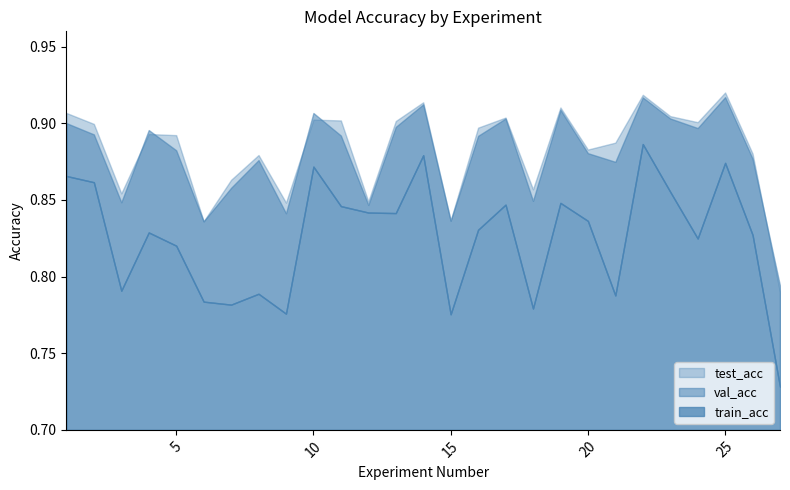

Reading right to left, extract all data points from this chart.

test_acc: 0.8	0.9	0.9	0.9	0.9	0.9	0.9	0.9	0.9	0.9	0.9	0.9	0.8	0.9	0.9	0.8	0.9	0.9	0.8	0.9	0.9	0.8	0.9	0.9	0.9	0.9	0.9
train_acc: 0.7	0.8	0.9	0.8	0.9	0.9	0.8	0.8	0.8	0.8	0.8	0.8	0.8	0.9	0.8	0.8	0.8	0.9	0.8	0.8	0.8	0.8	0.8	0.8	0.8	0.9	0.9
val_acc: 0.8	0.9	0.9	0.9	0.9	0.9	0.9	0.9	0.9	0.8	0.9	0.9	0.8	0.9	0.9	0.8	0.9	0.9	0.8	0.9	0.9	0.8	0.9	0.9	0.8	0.9	0.9